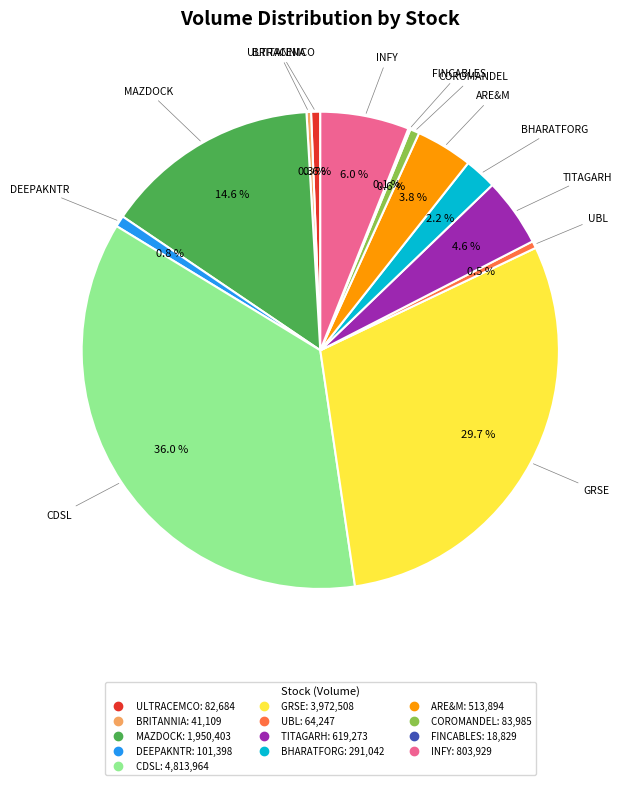

Do DEEPAKNTR and GRSE together represent more than half of the pie?

No